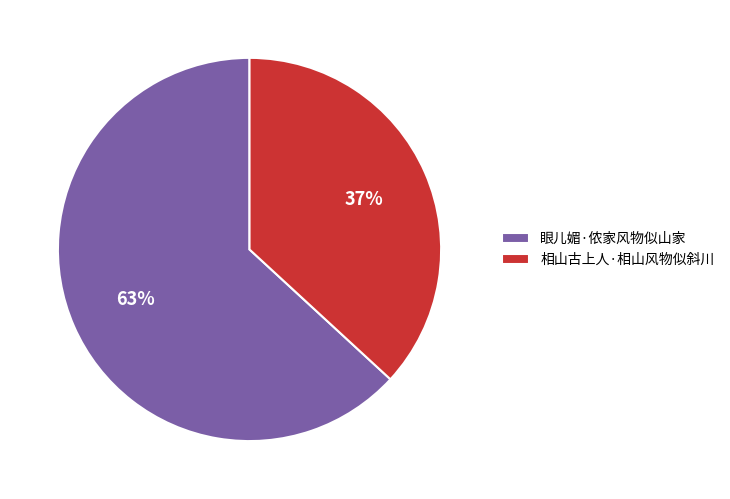

Approximately how many times larger is the value at 相山古上人·相山风物似斜川 compared to 眼儿媚·侬家风物似山家?

0.6